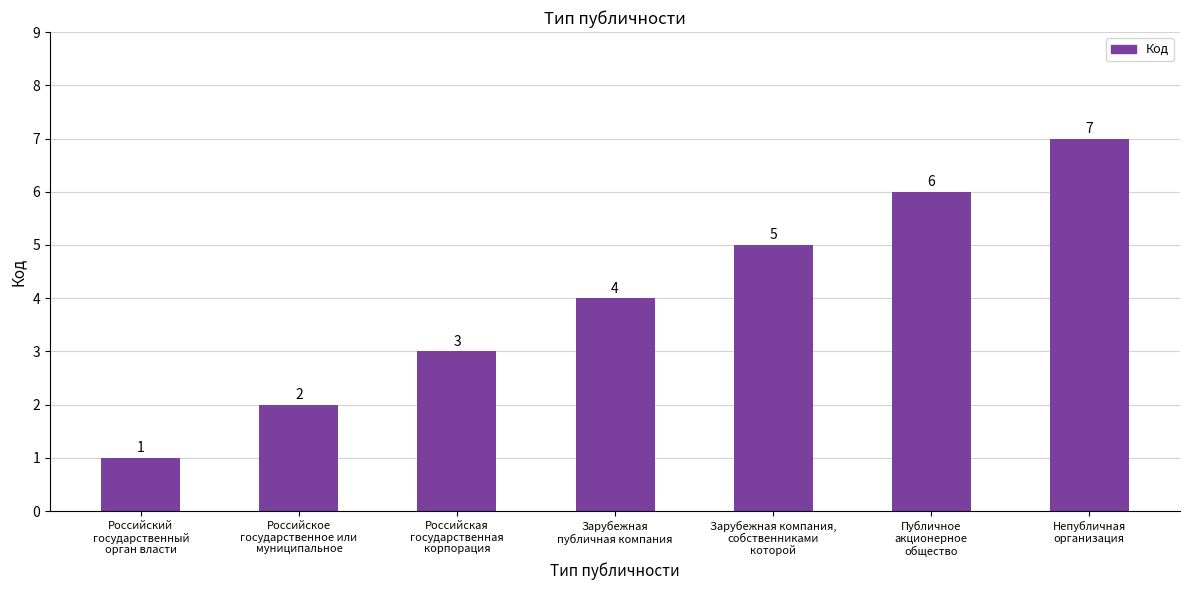

Rank the categories by value from lowest to highest.

Российский
государственный
орган власти, Российское
государственное или
муниципальное, Российская
государственная
корпорация, Зарубежная
публичная компания, Зарубежная компания,
собственниками
которой, Публичное
акционерное
общество, Непубличная
организация